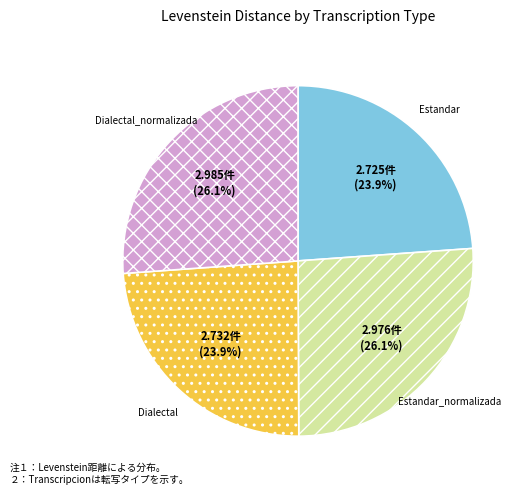

Is there a majority slice in this chart?

No